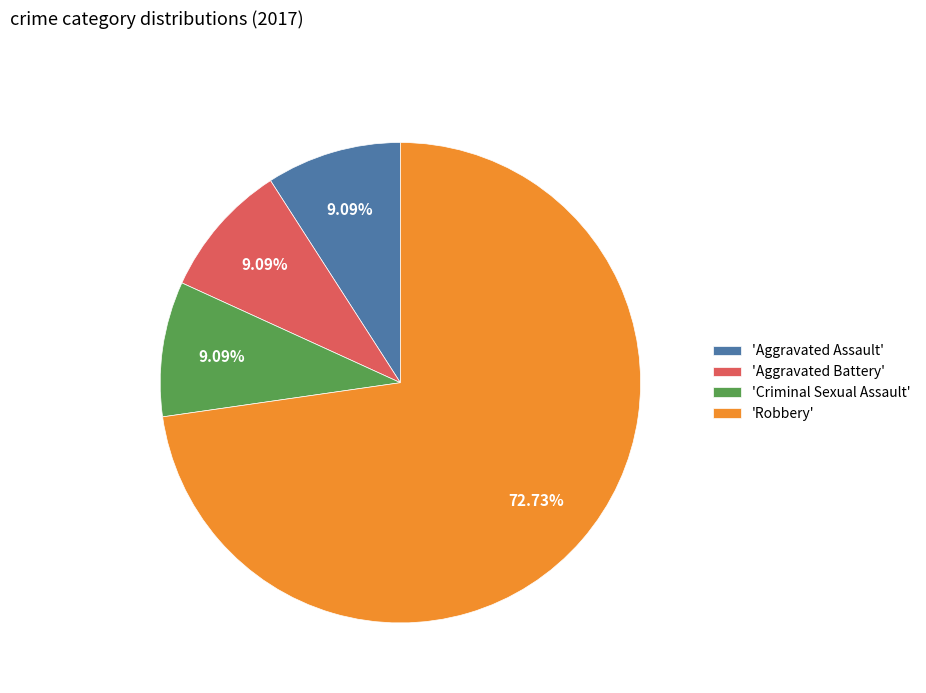

Does 'Robbery' account for over 50% of the chart?

Yes